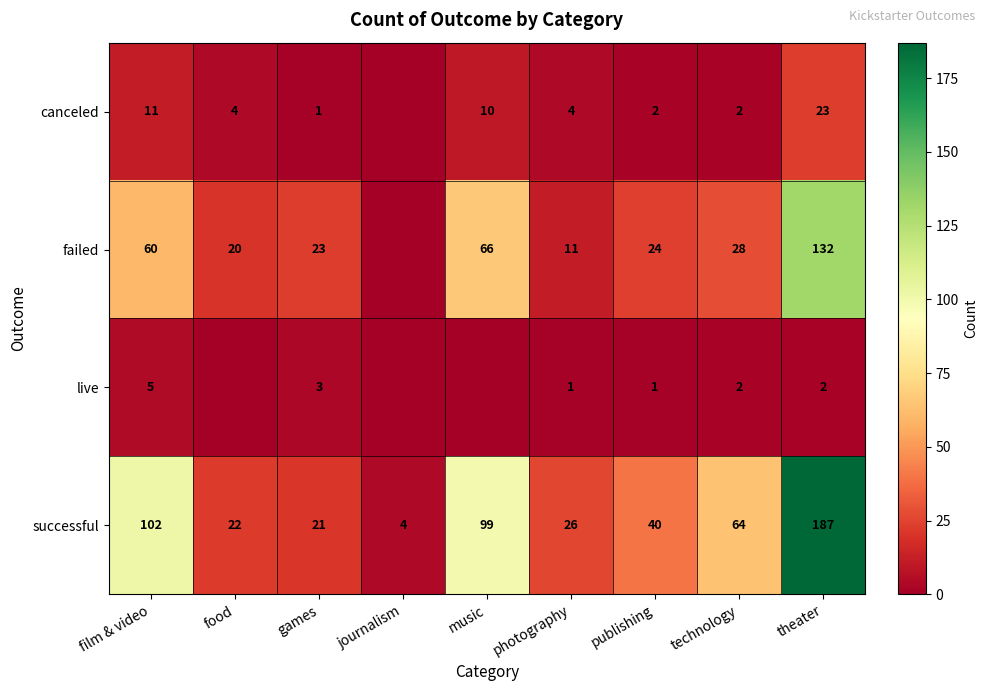

Rank the categories by successful value from highest to lowest.

theater, film & video, music, technology, publishing, photography, food, games, journalism